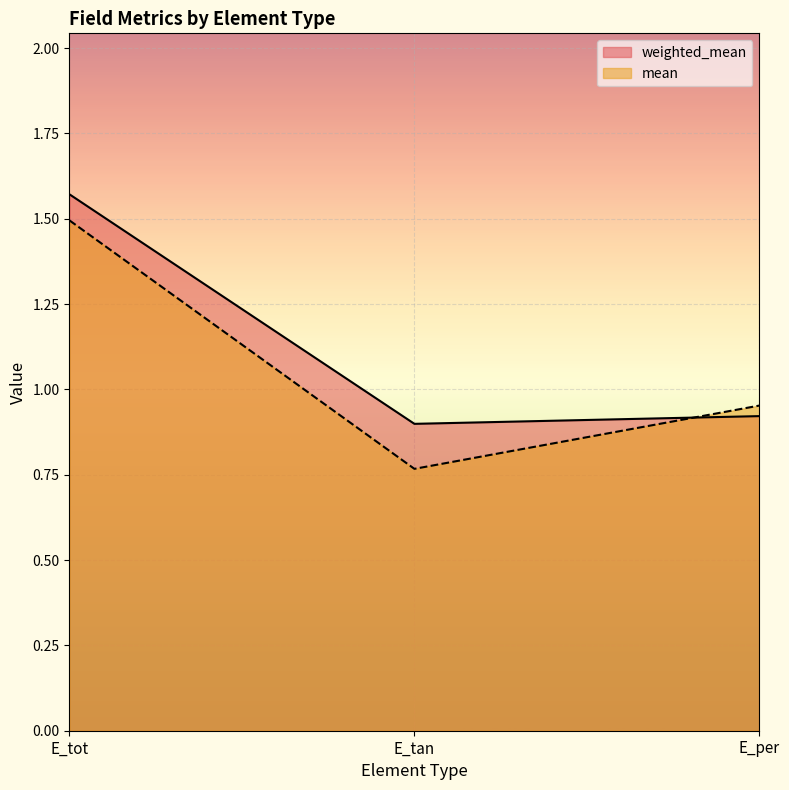

The value of weighted_mean at E_per is 1.4. True or false?

False